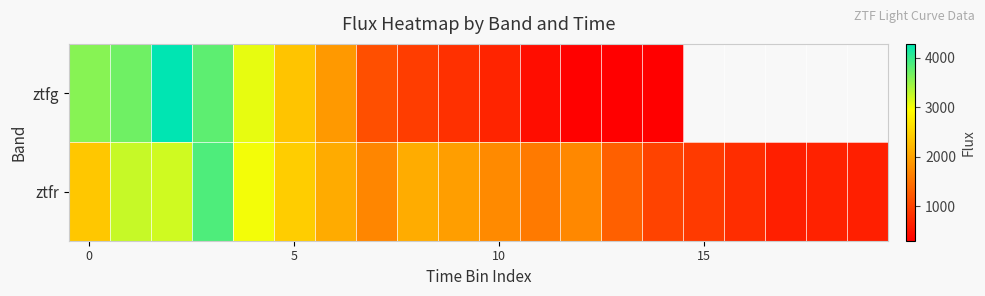

The ztfr series shows 2440.6 at 5. True or false?

True